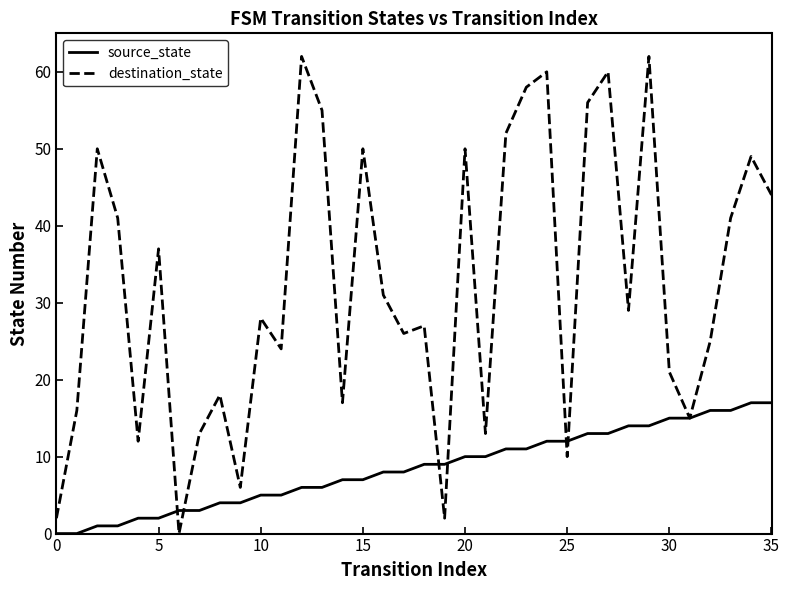

List the series in order of their peak value, highest first.

destination_state, source_state